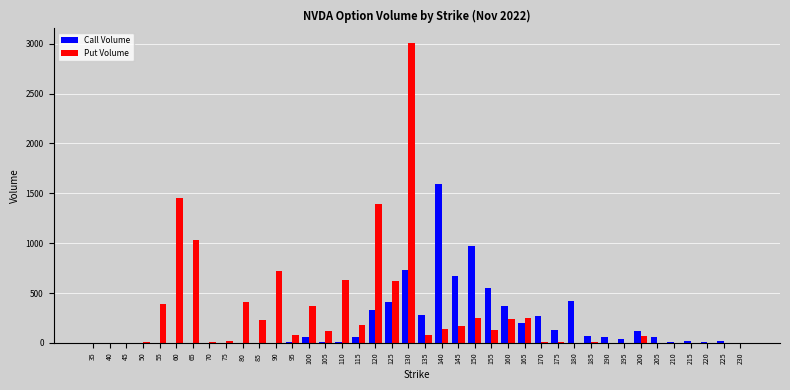

What is the sum of all Call Volume values?

7497